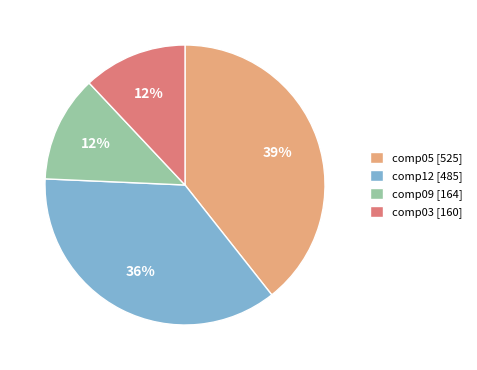

How many segments does this pie chart have?

4